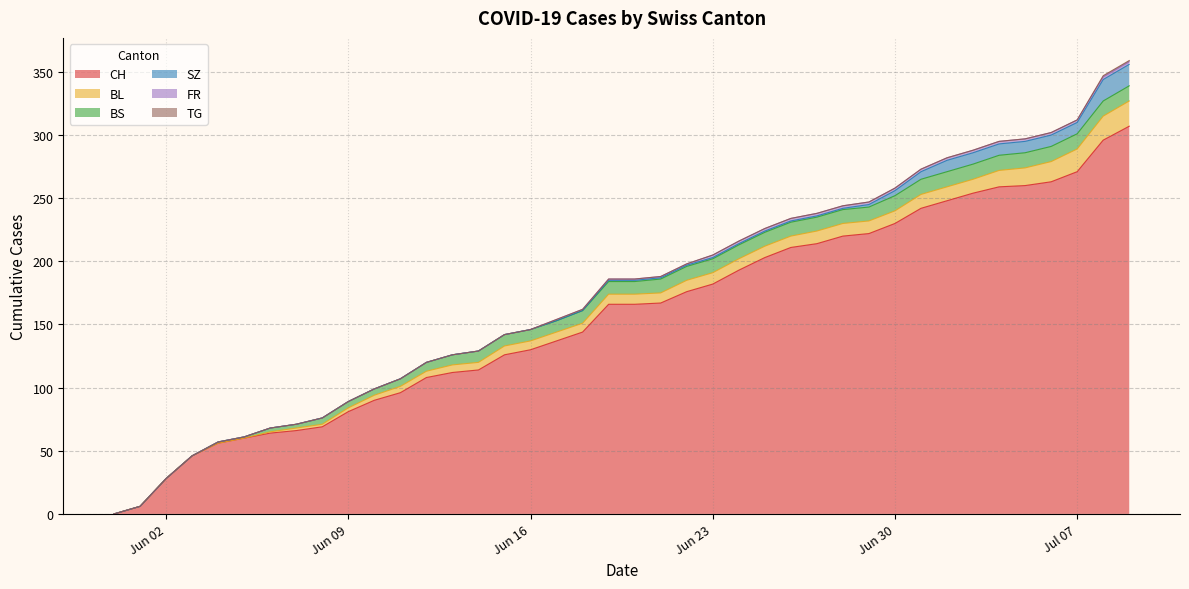

What is the label of the 21st point from the right?

2020-06-19